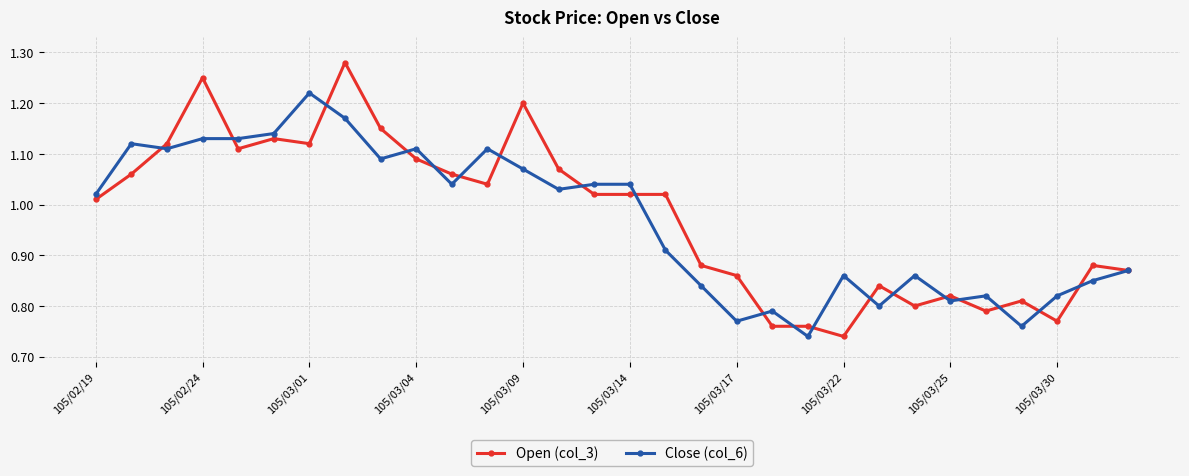

True or false: Open (col_3) has more than 1 points higher than both neighbors.

True